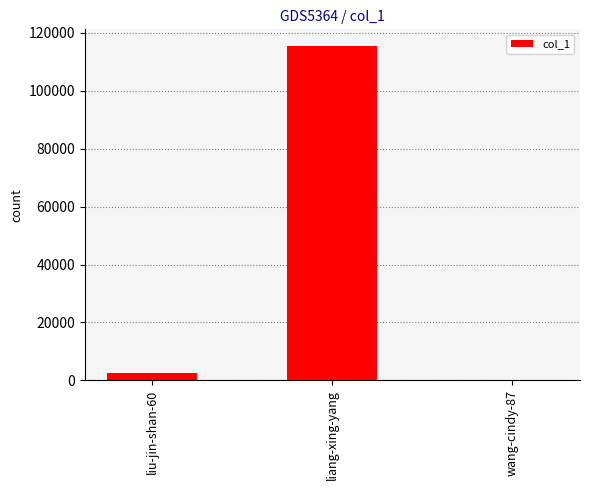

What is the sum of all values?

117836